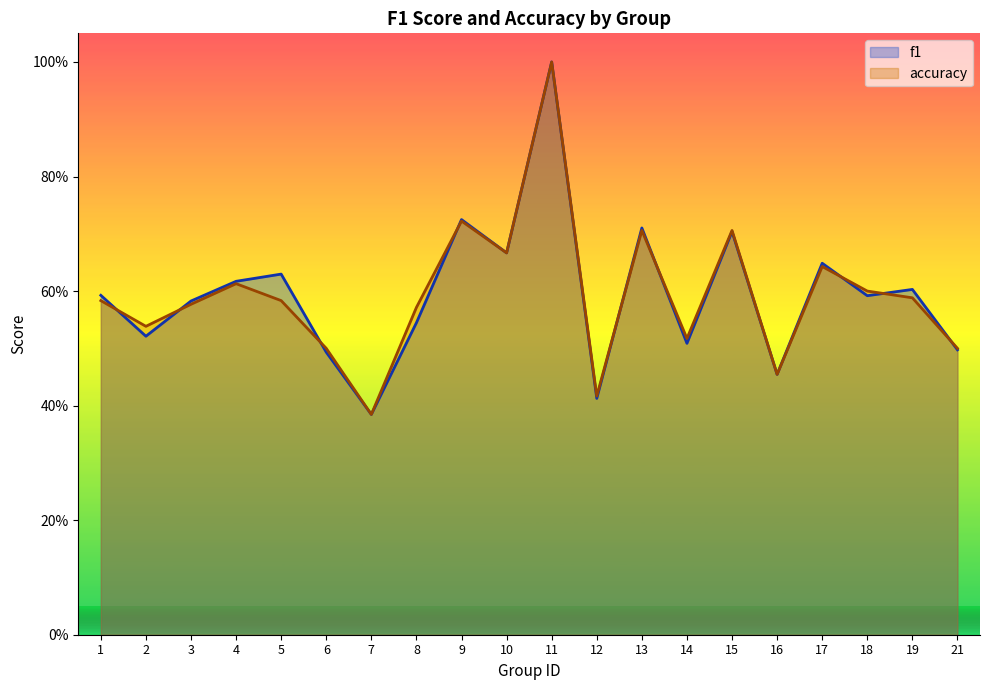

How many intersections are there between accuracy and f1?

9